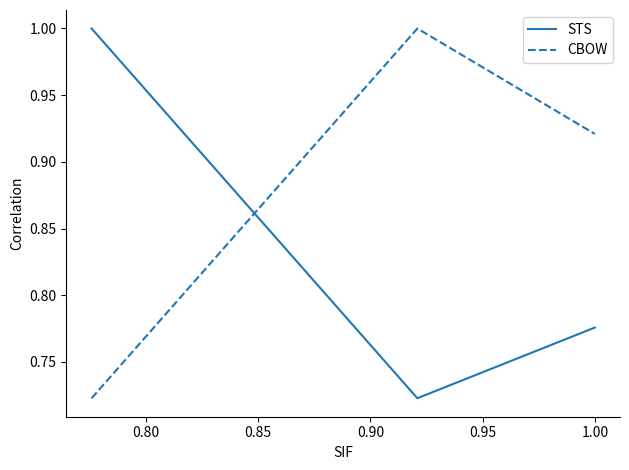

At how many categories does at least one series exceed 0?

3